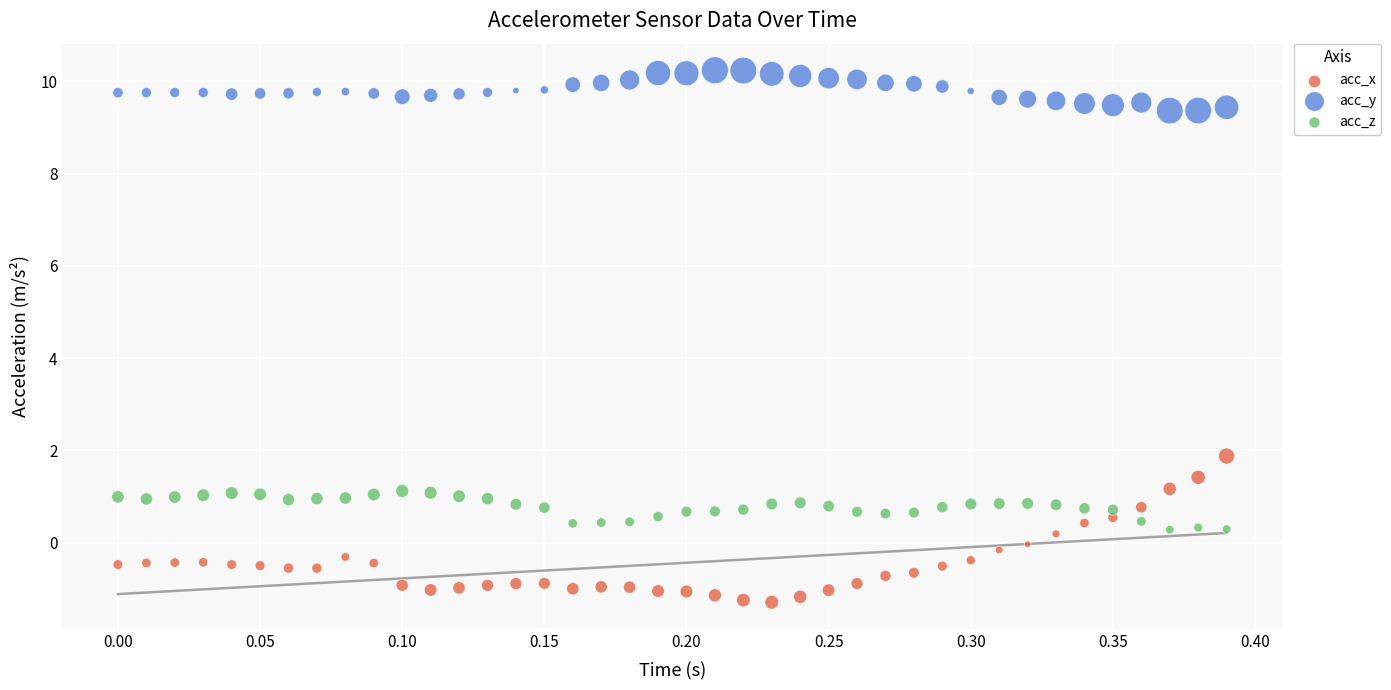

What are all the series names shown in the legend?

acc_x, acc_y, acc_z